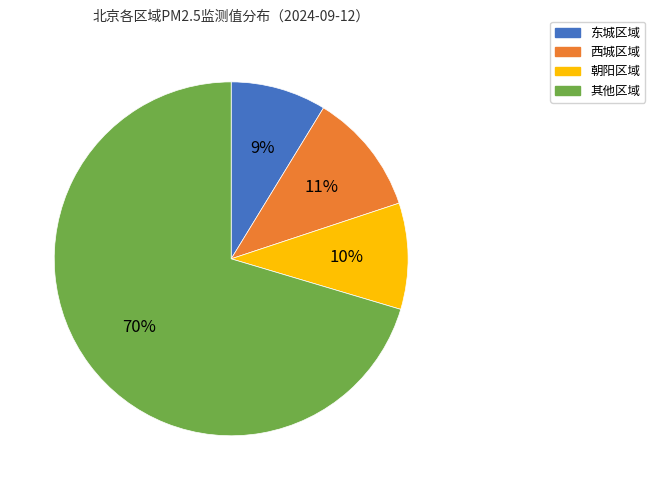

Is there a majority slice in this chart?

Yes